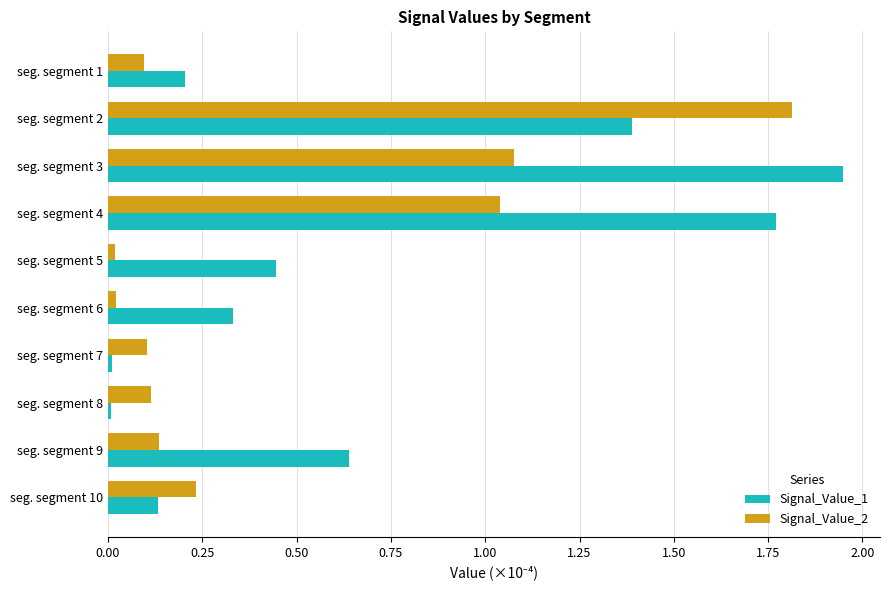

Rank the series by their maximum value, from lowest to highest.

Signal_Value_2, Signal_Value_1